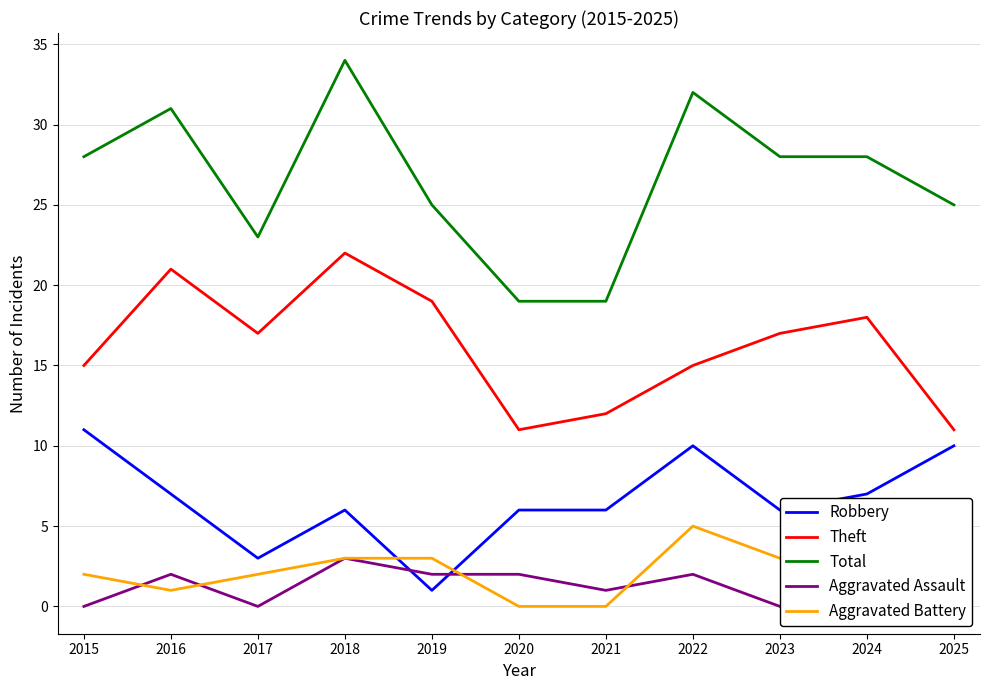

How many distinct data groups are displayed?

5